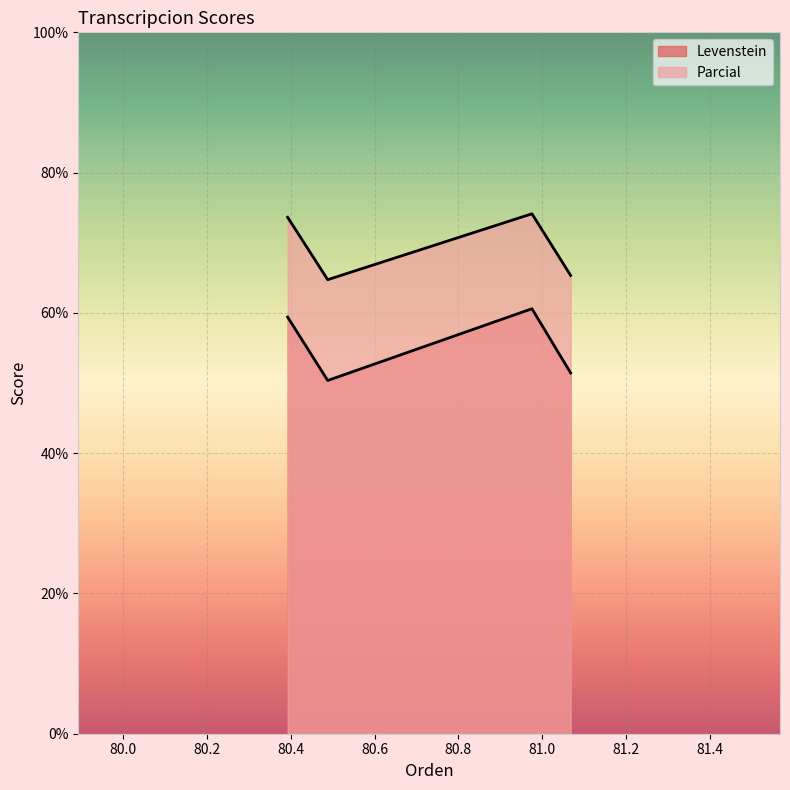

What is the difference between the second highest and second lowest values in the Parcial series?

8.3